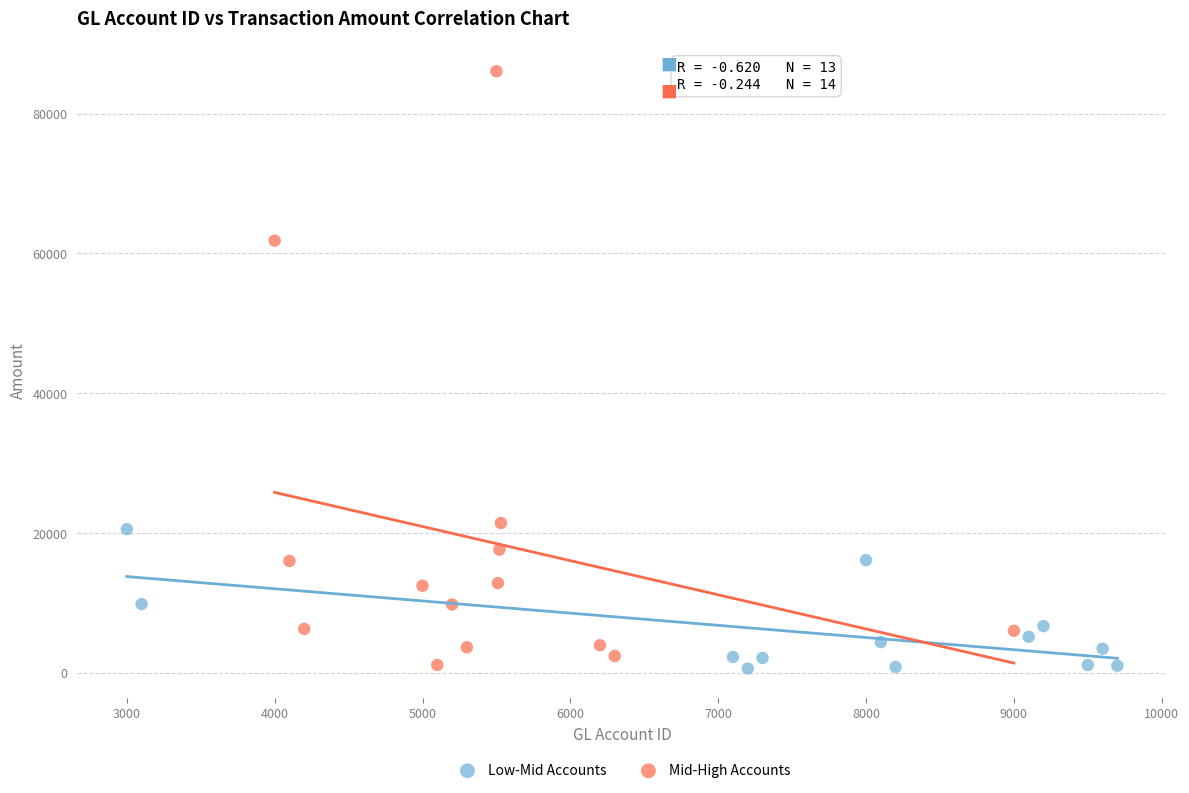

Which series has the widest spread of Y values?

Mid-High Accounts